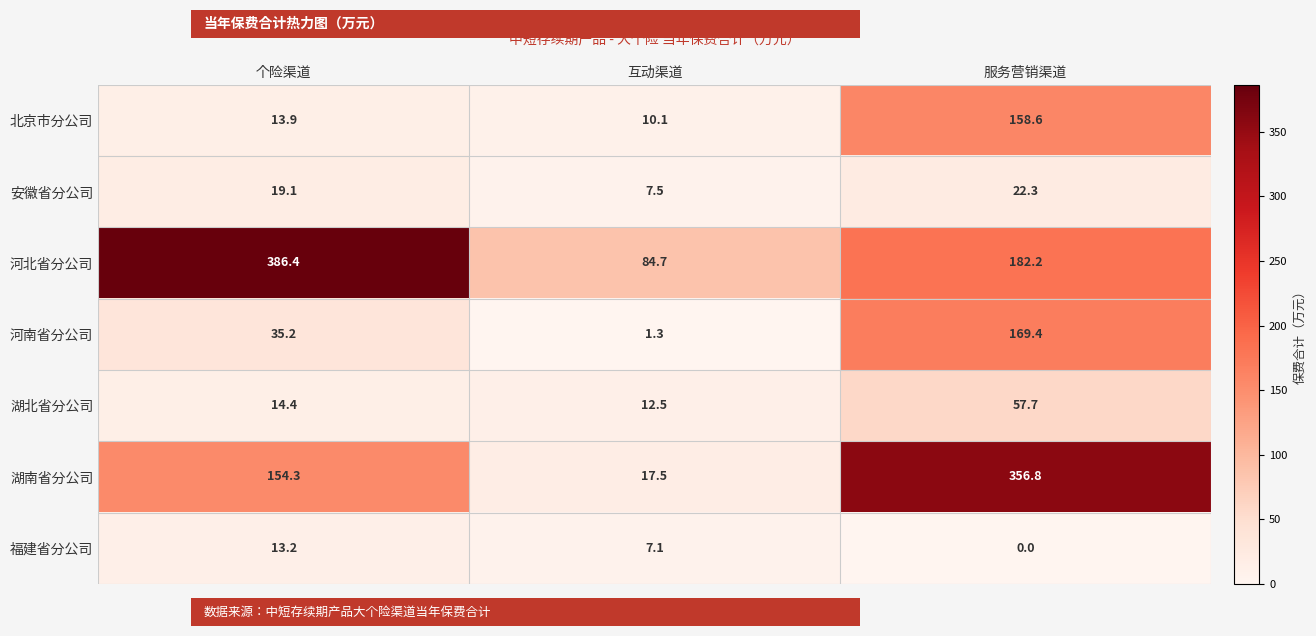

What is the spread (max minus min) of values at 个险渠道?

373.2